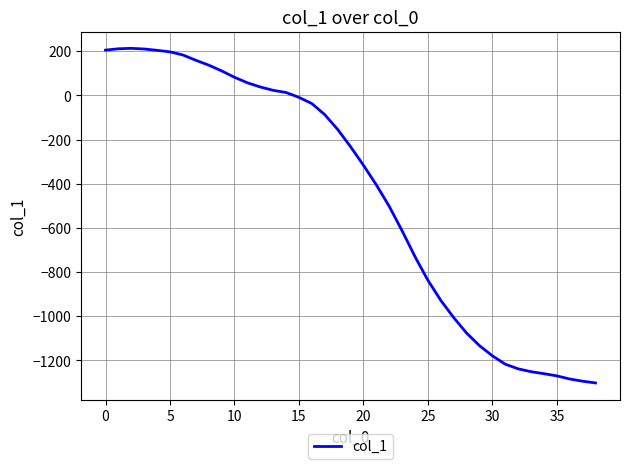

What is the greatest value displayed?

213